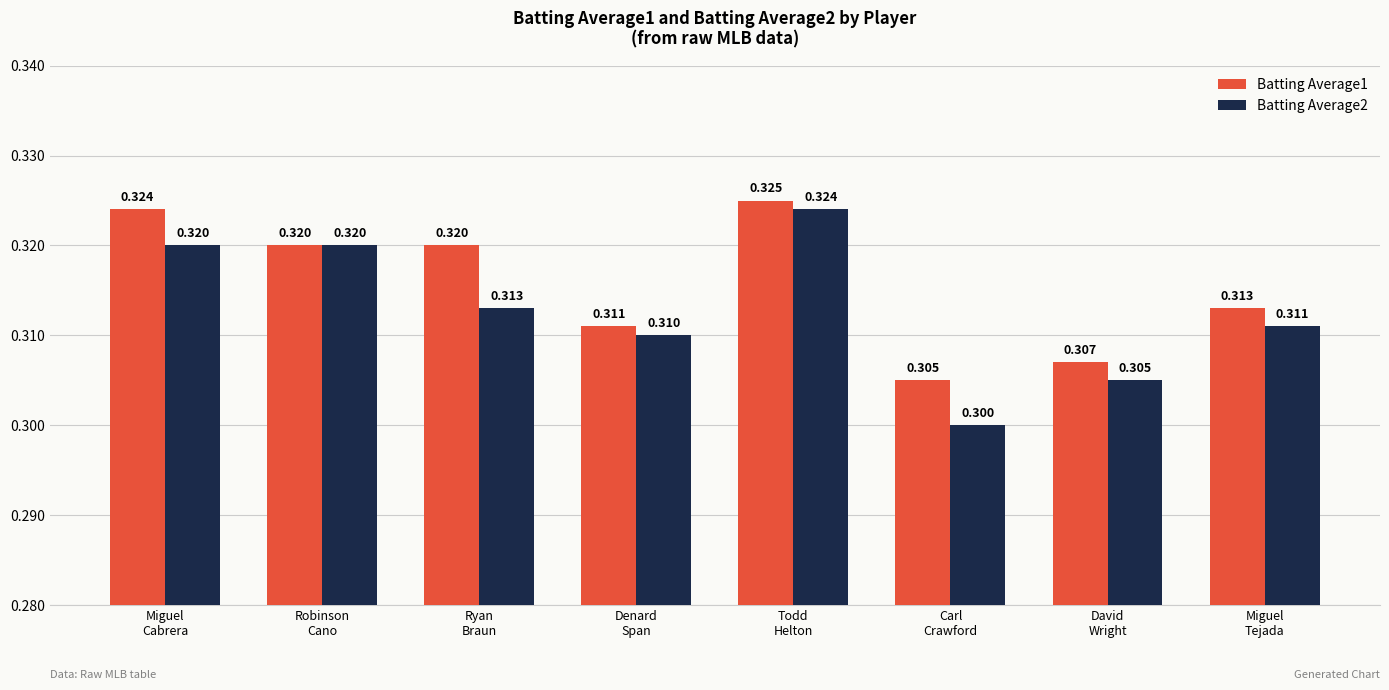

How many bars are there in each group?

2